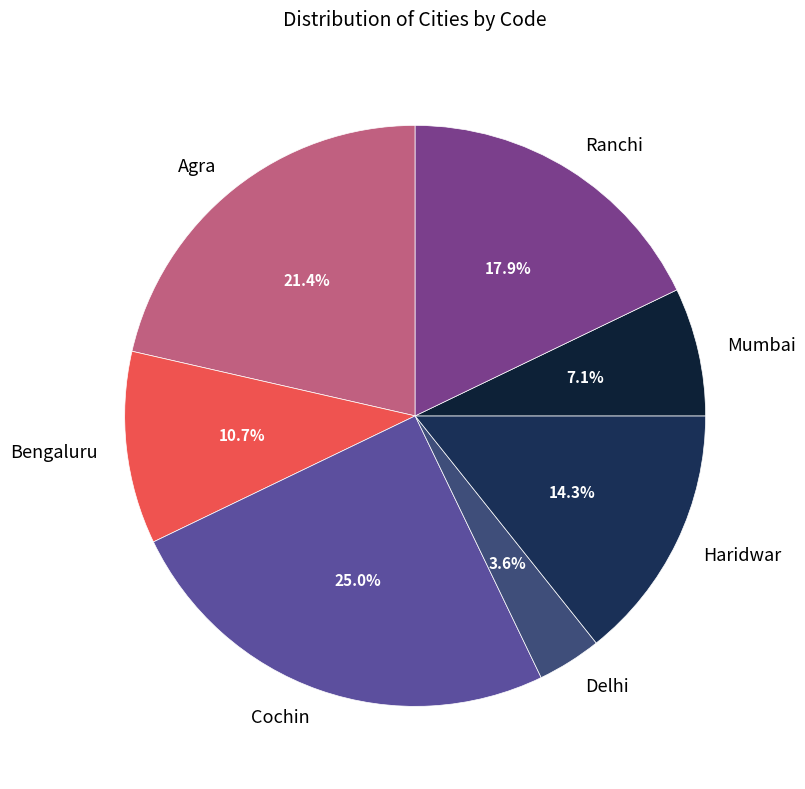

Between Bengaluru and Agra, which is larger?

Agra